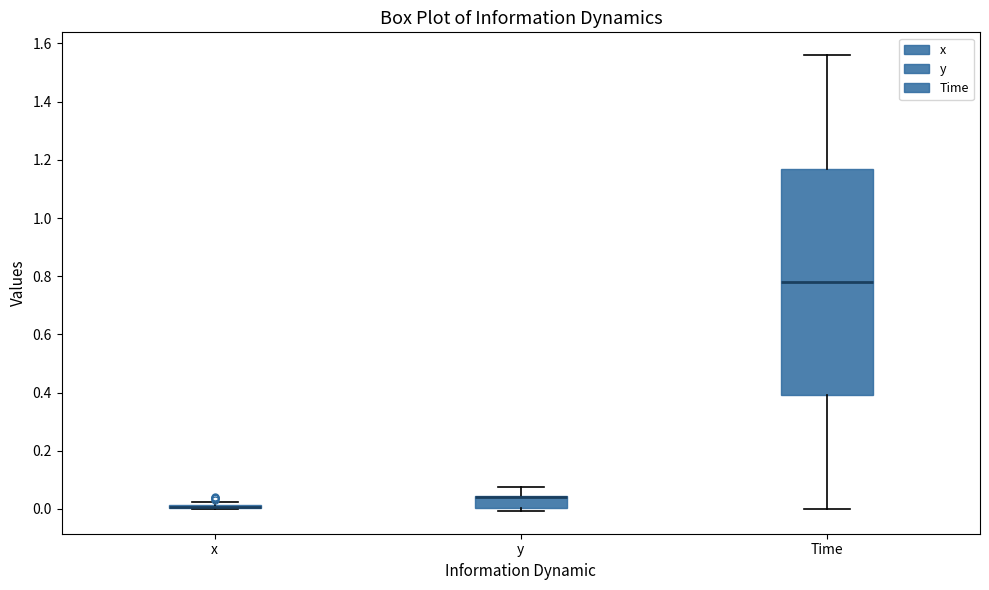

Where is the upper edge of the box for y on the y-axis? The values are not printed on the chart, so give them approximately, as read against the axis.

0.04